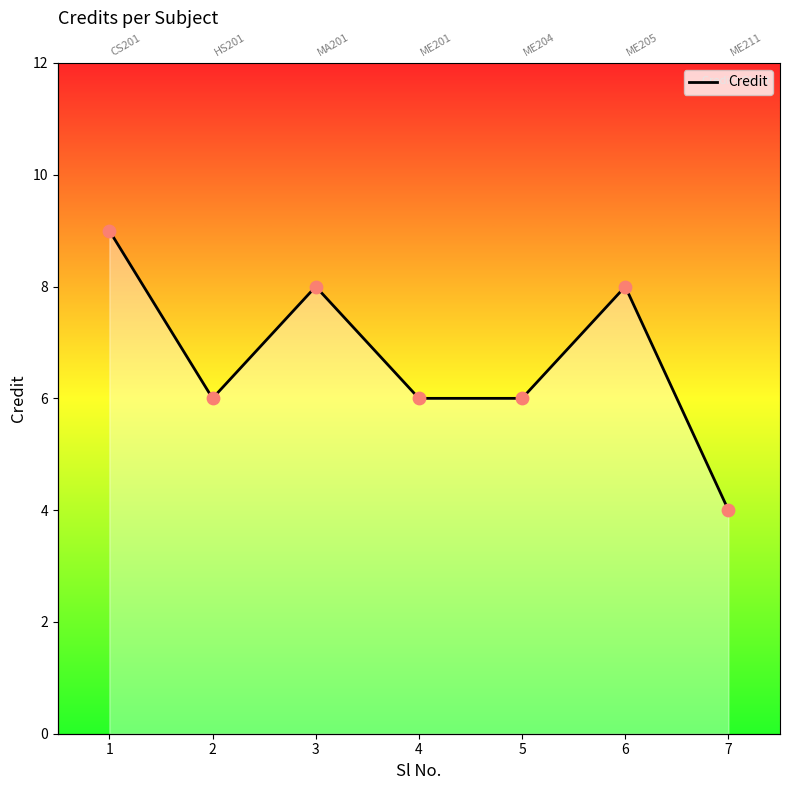

Which has a higher value, 5 or 7?

5